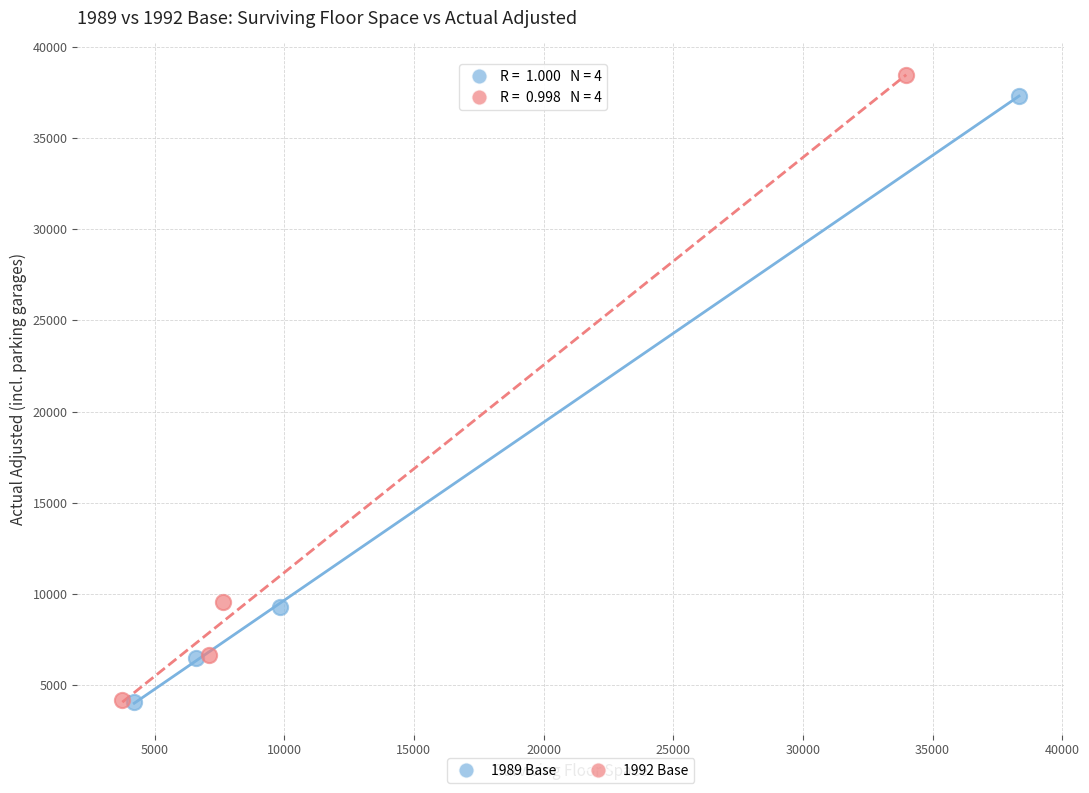

Which series has the largest Y range (max minus min)?

1992 Base